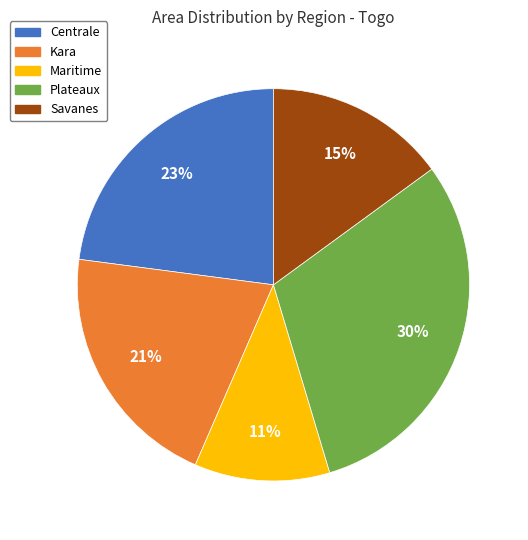

How many segments does this pie chart have?

5